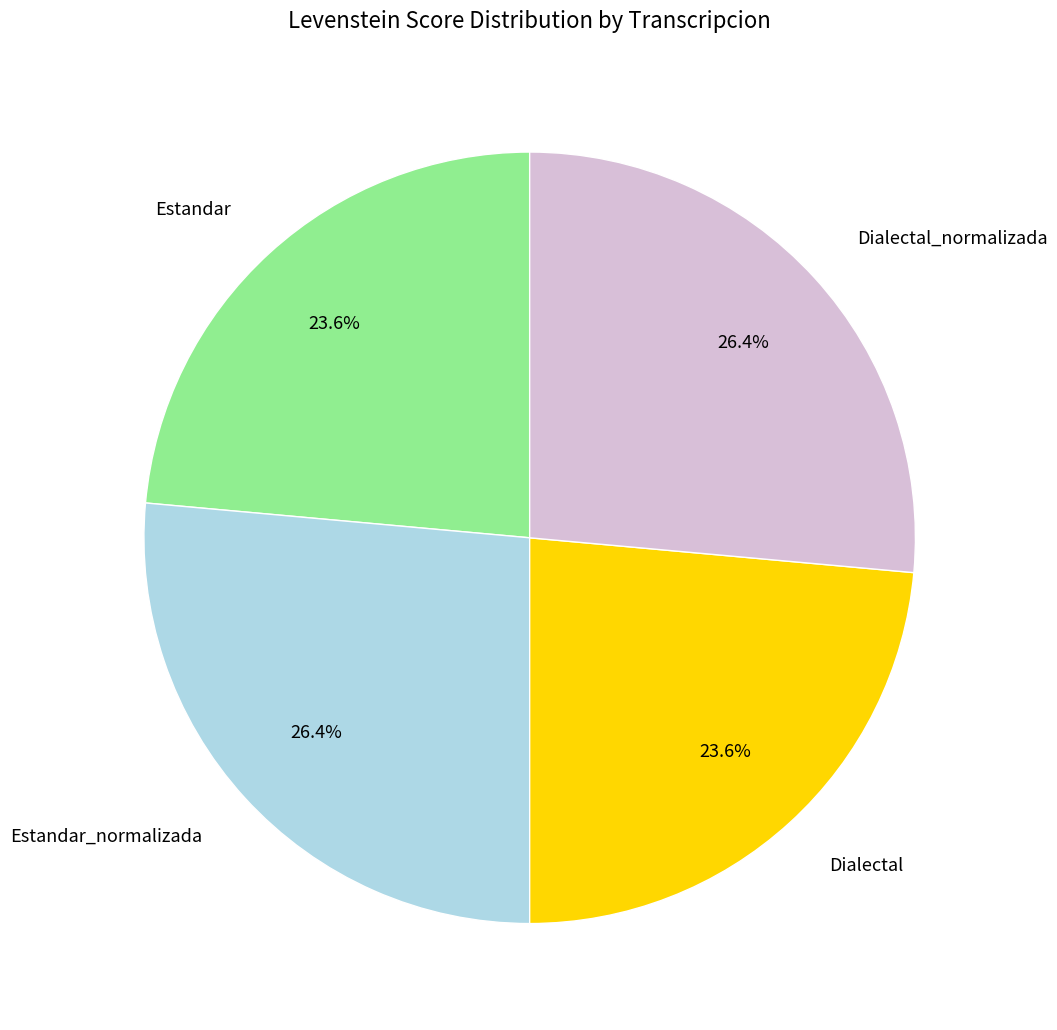

Which has a higher value, Estandar or Estandar_normalizada?

Estandar_normalizada